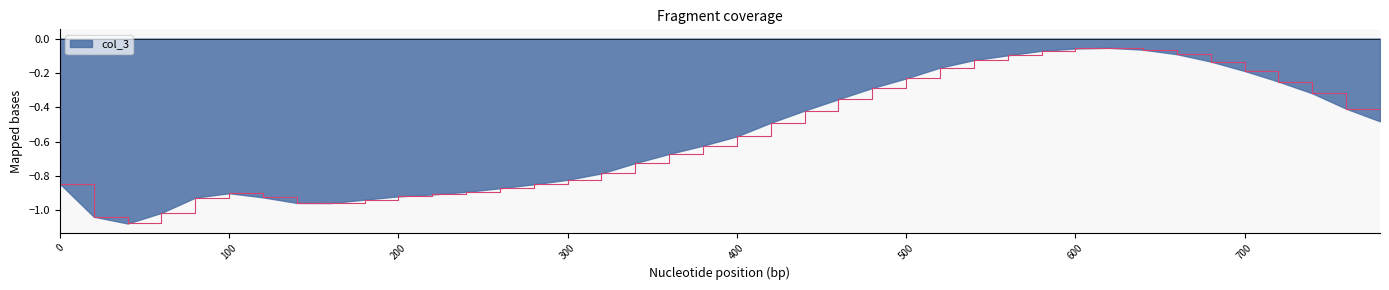

What is the difference between the maximum and minimum values?

1.0